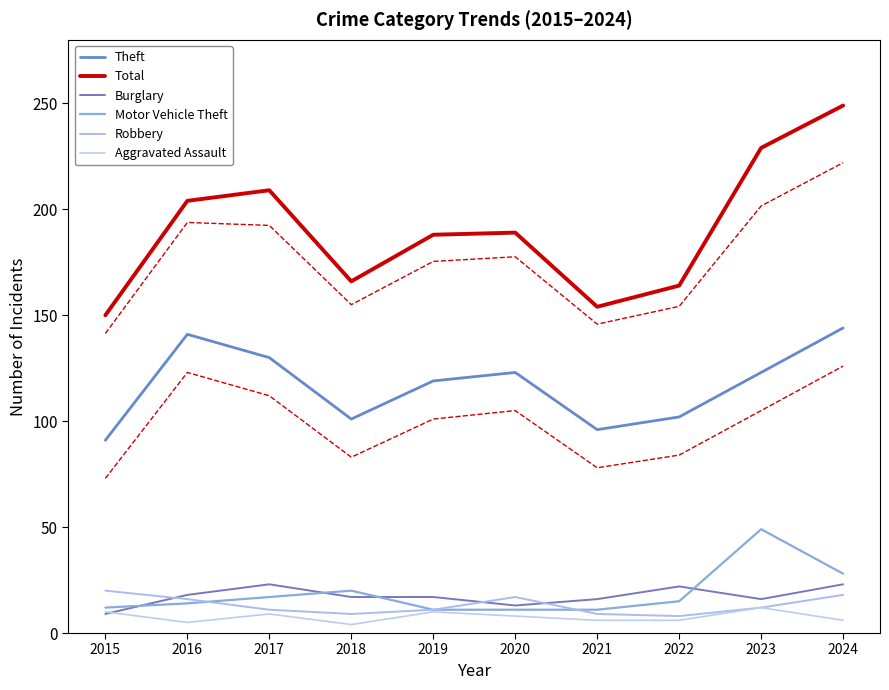

True or false: Theft and Burglary cross at least once.

False